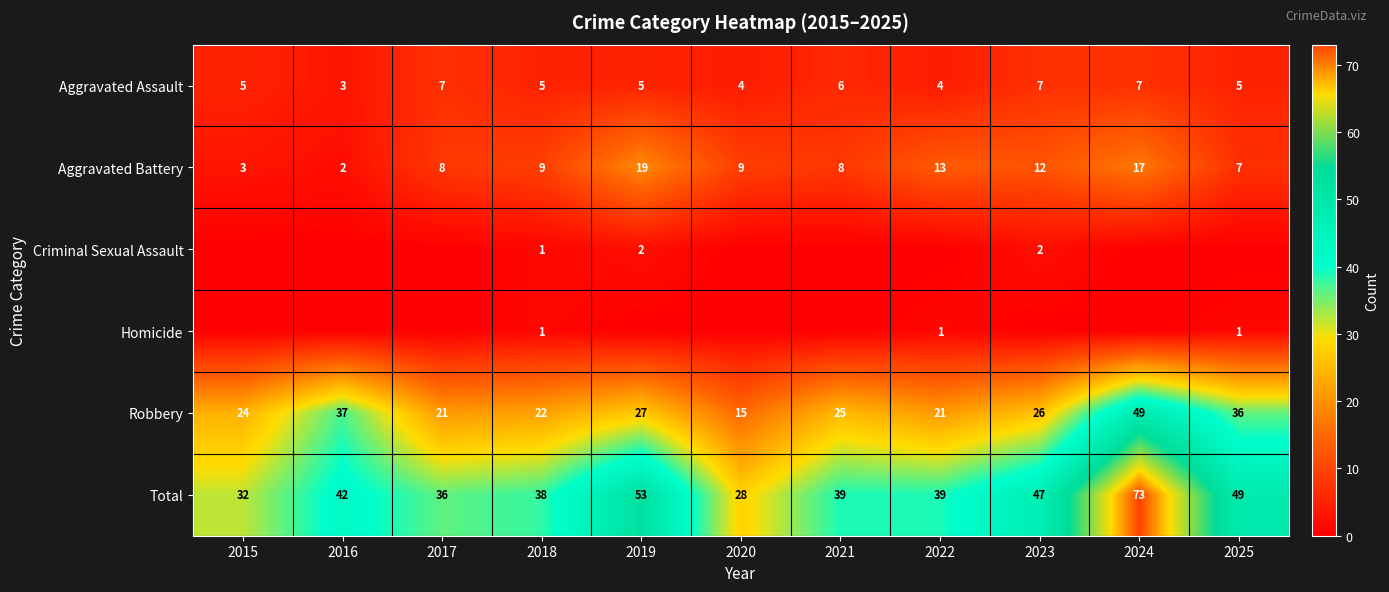

What is the minimum value for Total?

28